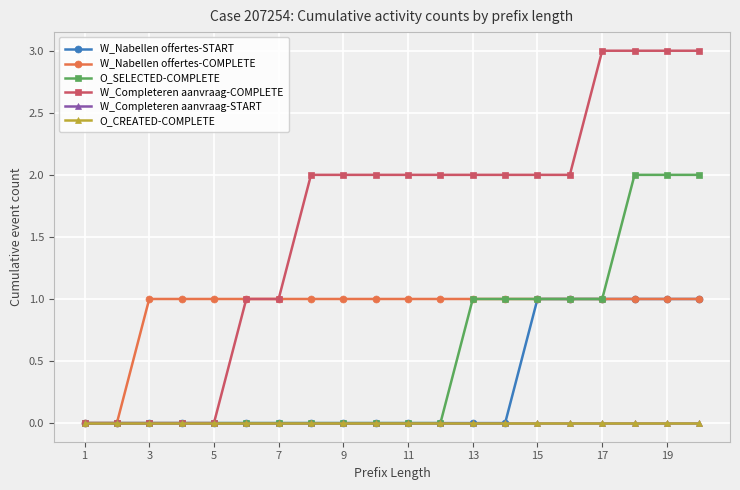

True or false: W_Completeren aanvraag-COMPLETE and W_Nabellen offertes-START cross at least once.

False